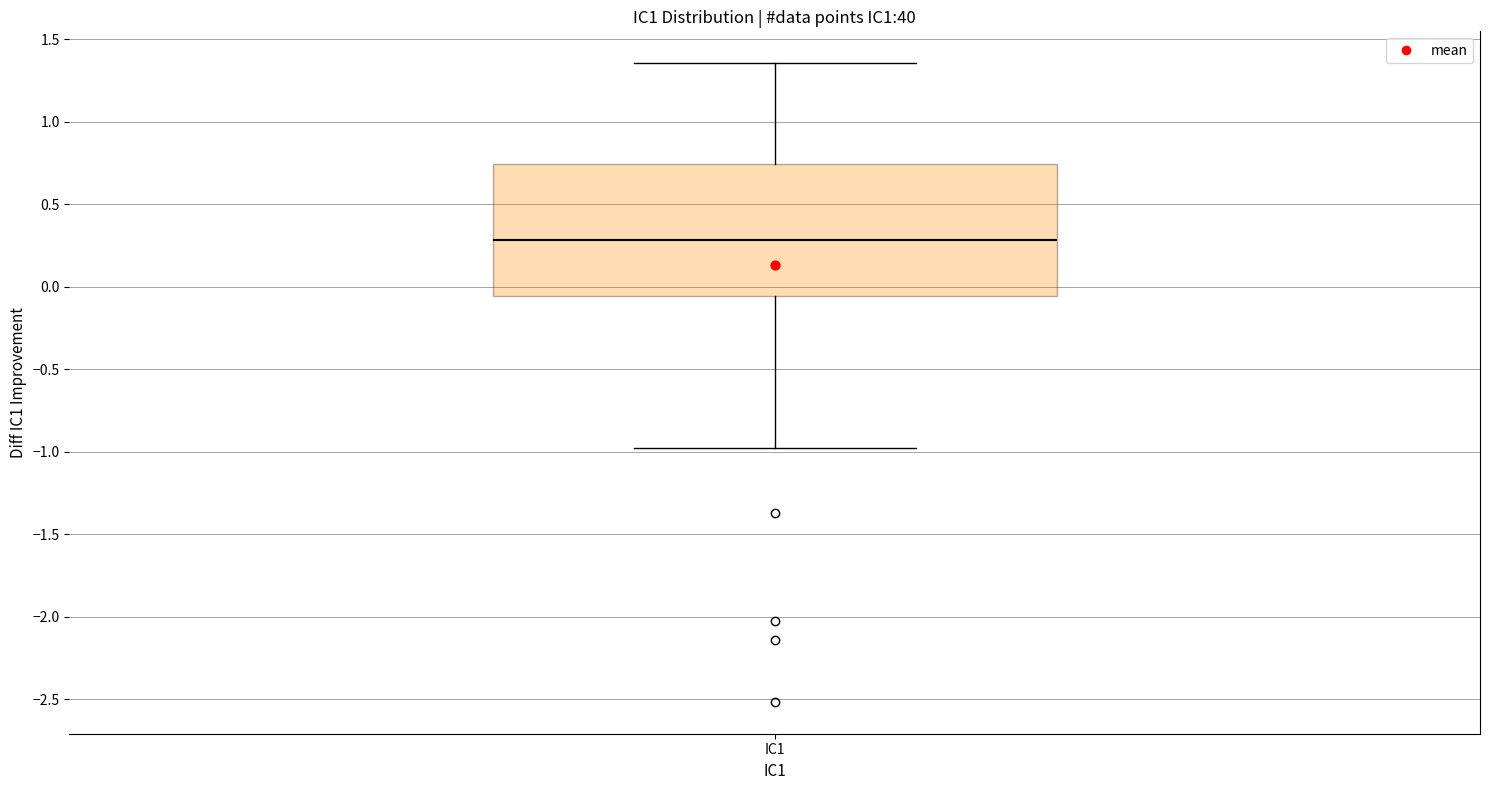

Transcribe this box plot: give where the median line is, the range the box spans, and where the two whiskers end, as read against the y-axis. The values are not printed on the chart, so give them approximately, as read against the axis.

median 0.30, box -0.05 to 0.75, whiskers -1.00 to 1.35